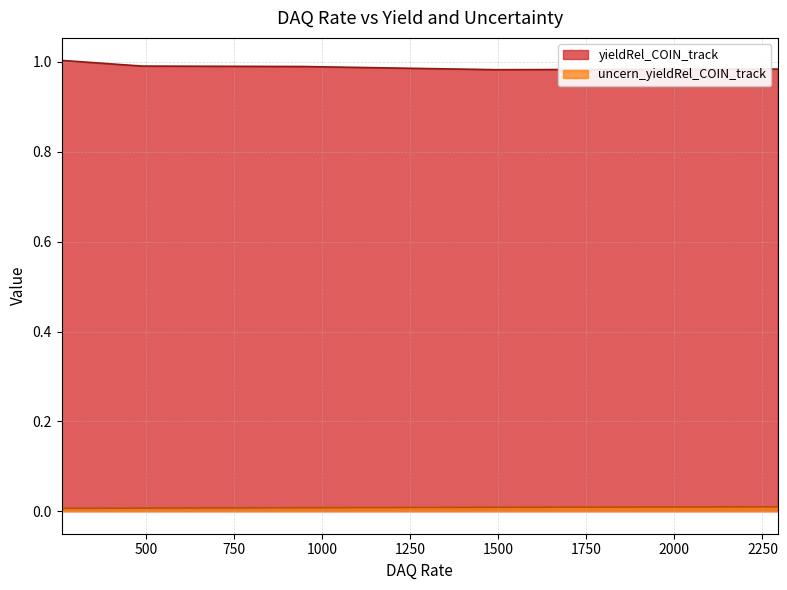

Rank the series at 945.991791786367 from lowest to highest value.

uncern_yieldRel_COIN_track, yieldRel_COIN_track